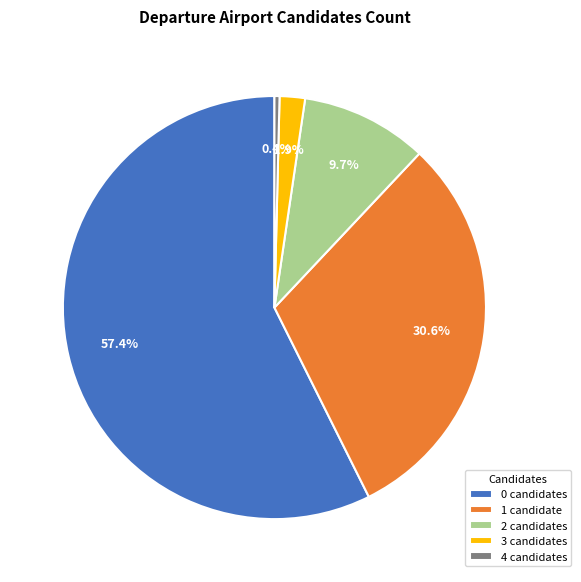

To the nearest percent, what is the difference between the largest and smallest slice percentages?

57%